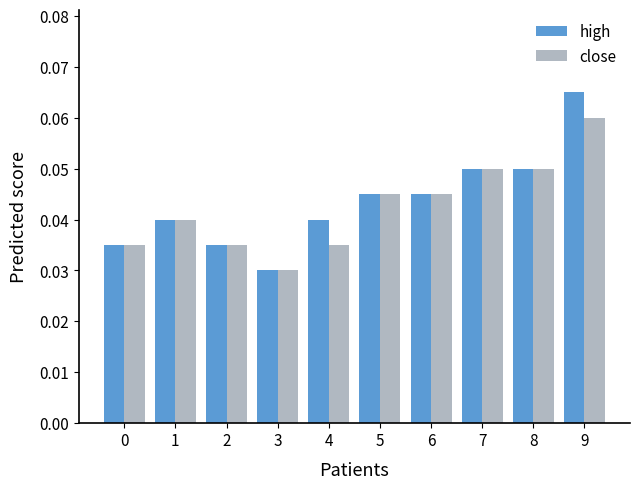

Rank the series by their maximum value, from highest to lowest.

high, close